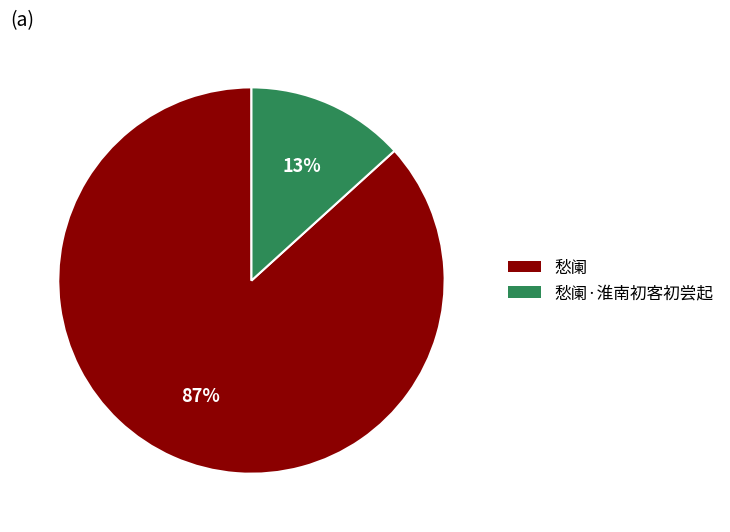

True or false: 愁阑 accounts for 80% of the total.

False